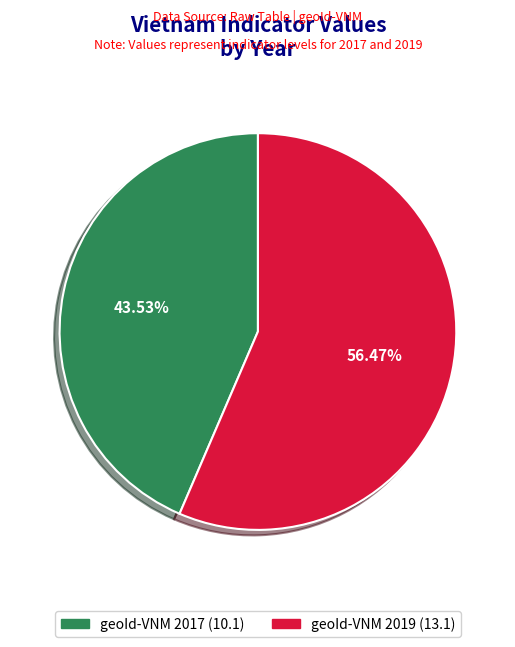

Which slice is the smallest?

geoId-VNM 2017